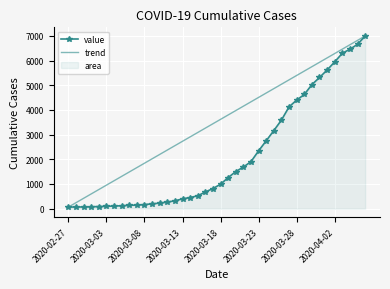

Reading right to left, list all the values displayed in this chart.

6994	6656	6459	6294	5946	5616	5313	5024	4624	4398	4124	3588	3164	2751	2343	1907	1685	1504	1260	992	815	676	522	451	397	319	268	225	196	166	145	137	118	107	95	87	76	69	68	64